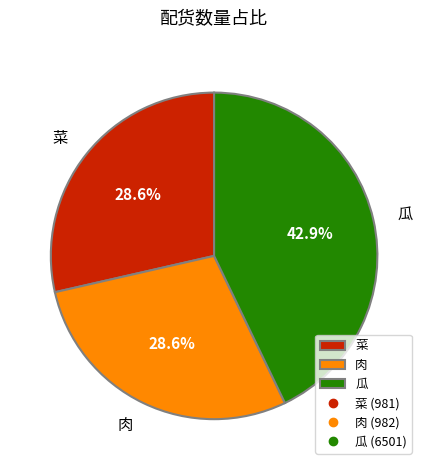

How many segments does this pie chart have?

3